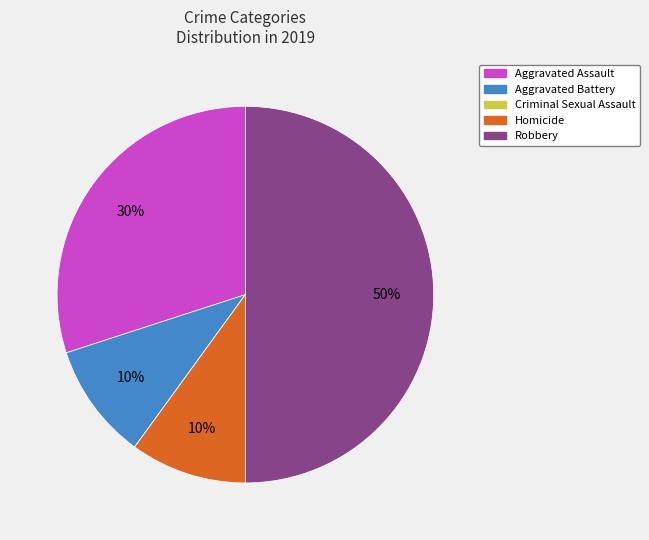

True or false: Robbery accounts for 50% of the total.

True